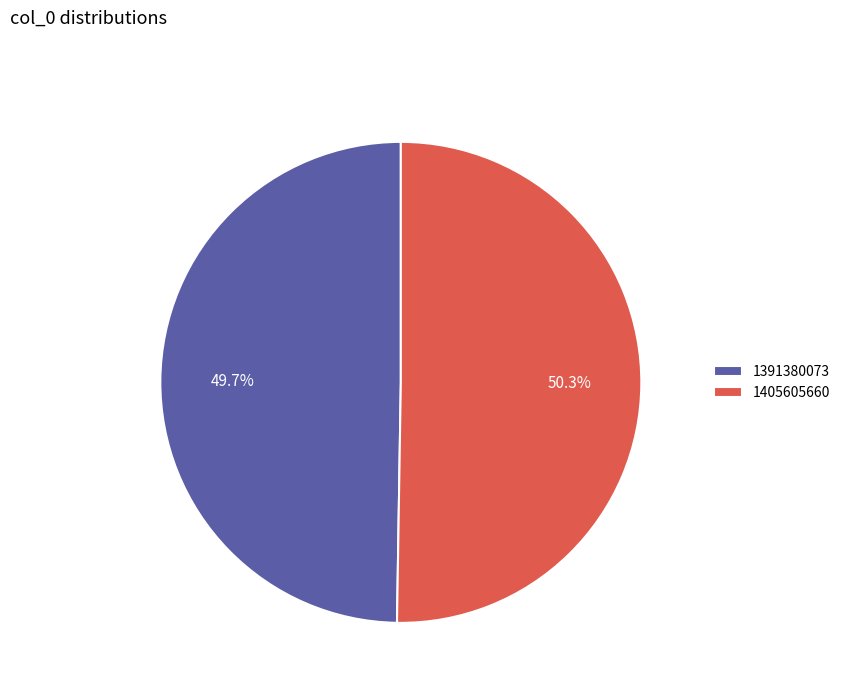

What is the smallest slice in the pie chart?

1391380073